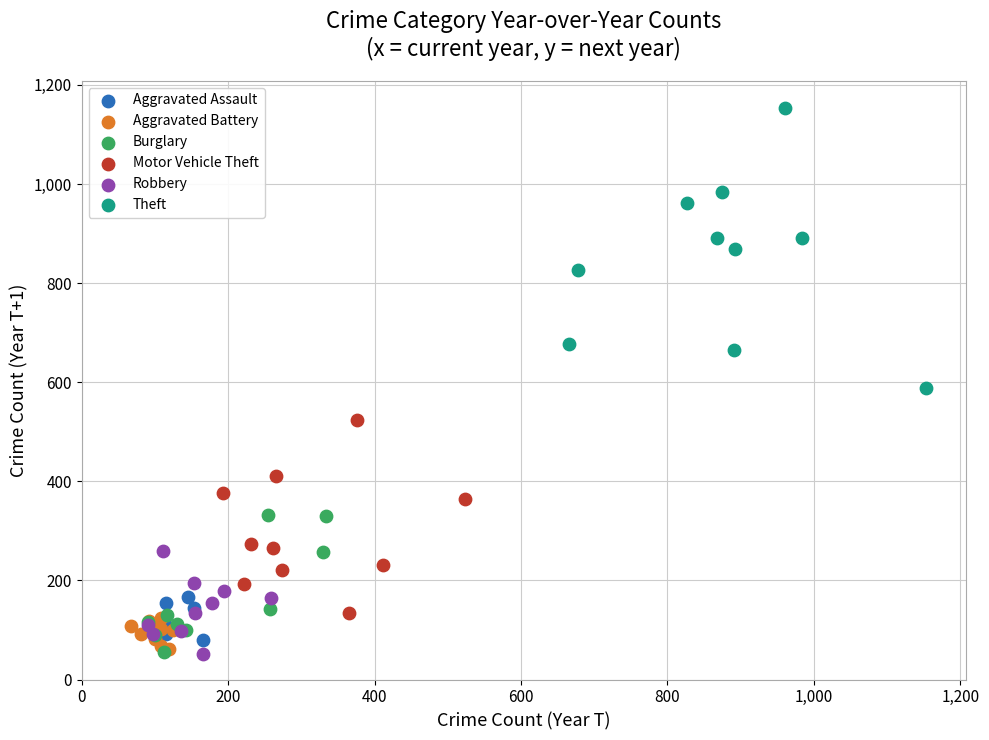

Which series reaches the maximum Y coordinate?

Theft